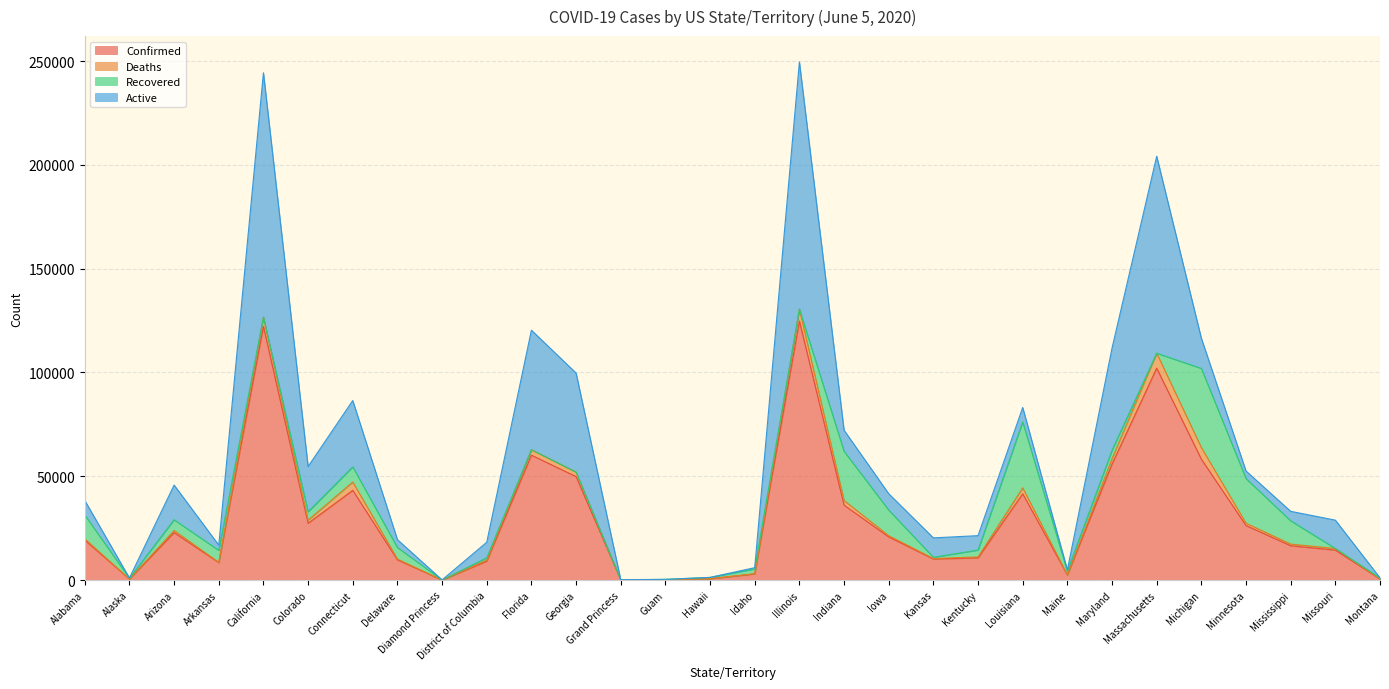

What is the label of the 10th point from the right?

Kentucky